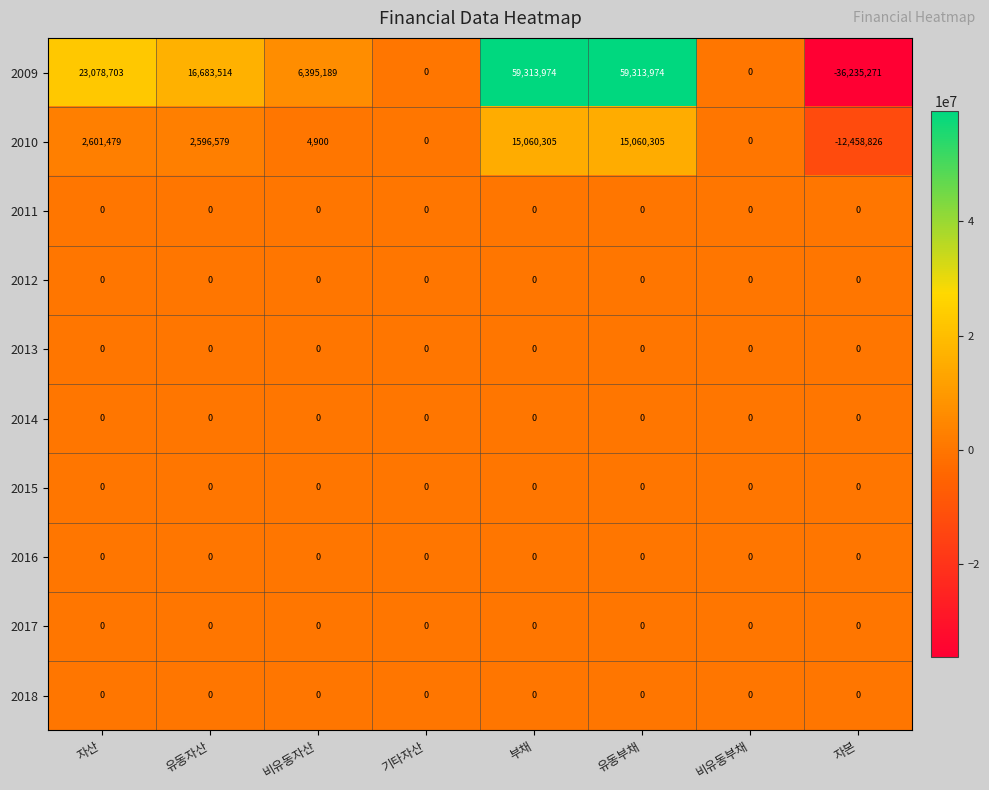

What is the spread (max minus min) of values at 자본?

36235271